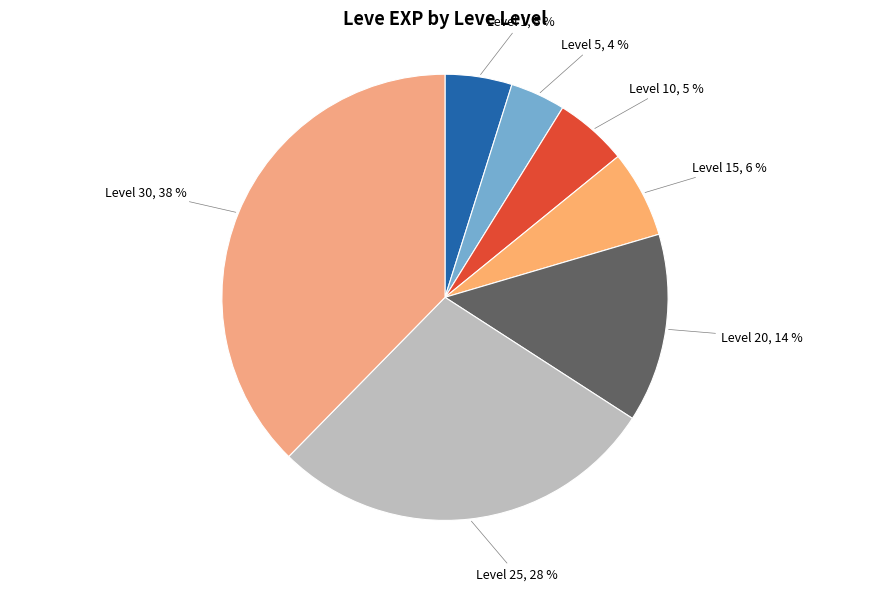

Count the number of slices in the pie.

7